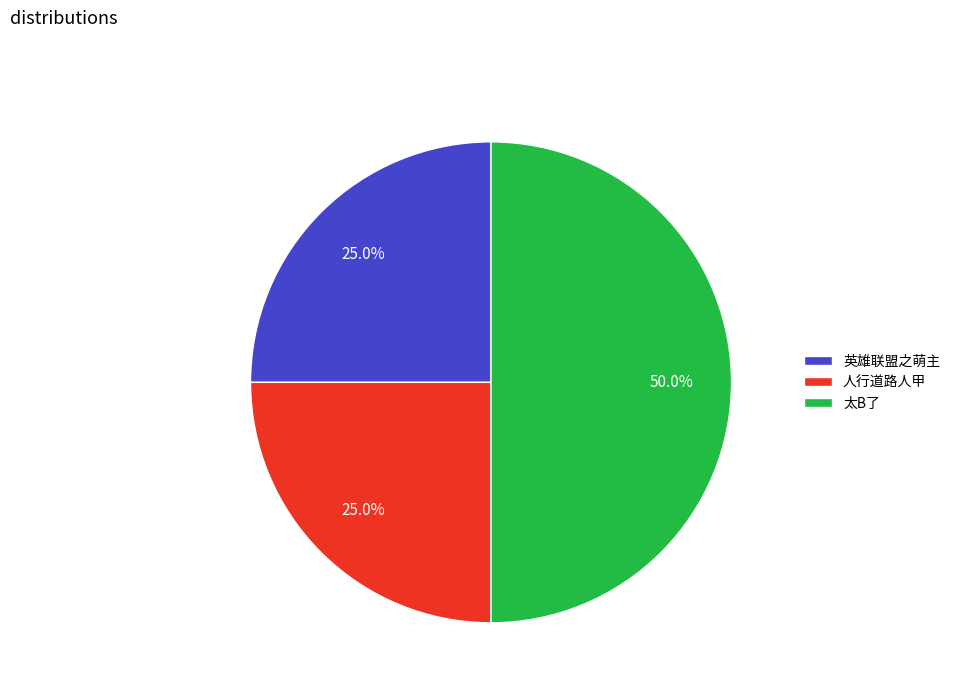

Which has a higher value, 英雄联盟之萌主 or 太B了?

太B了